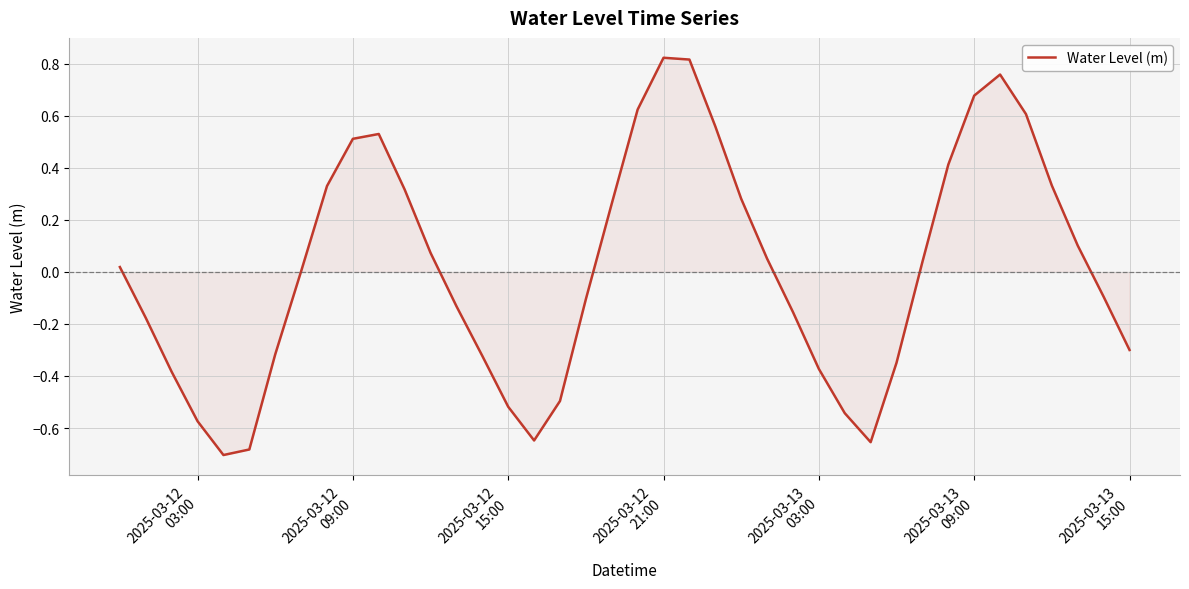

What is the difference between the maximum and minimum values?

1.5